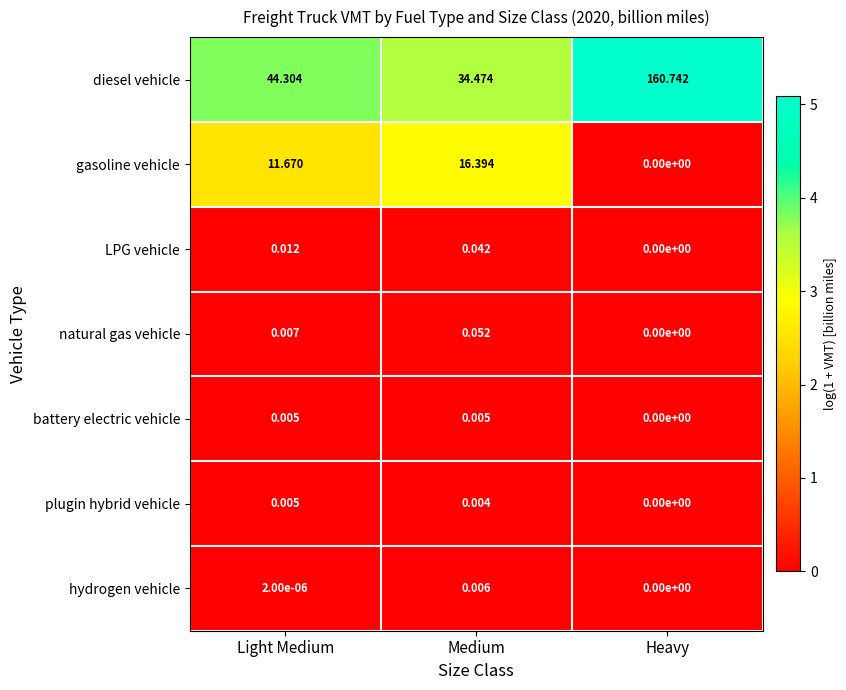

Where is LPG vehicle nearest to the value 0?

Heavy